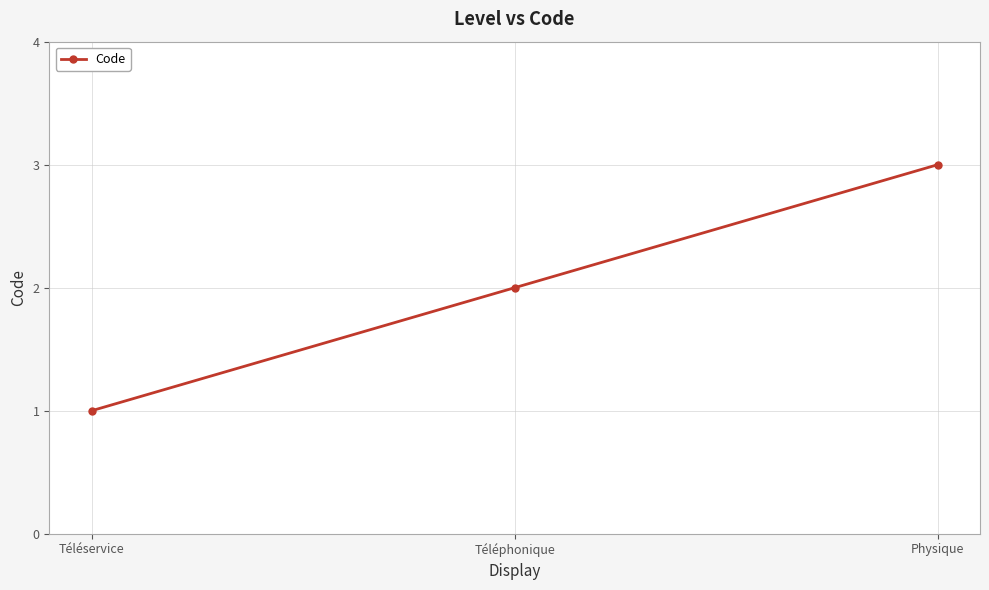

What is the change in value from Téléservice to Physique?

+2